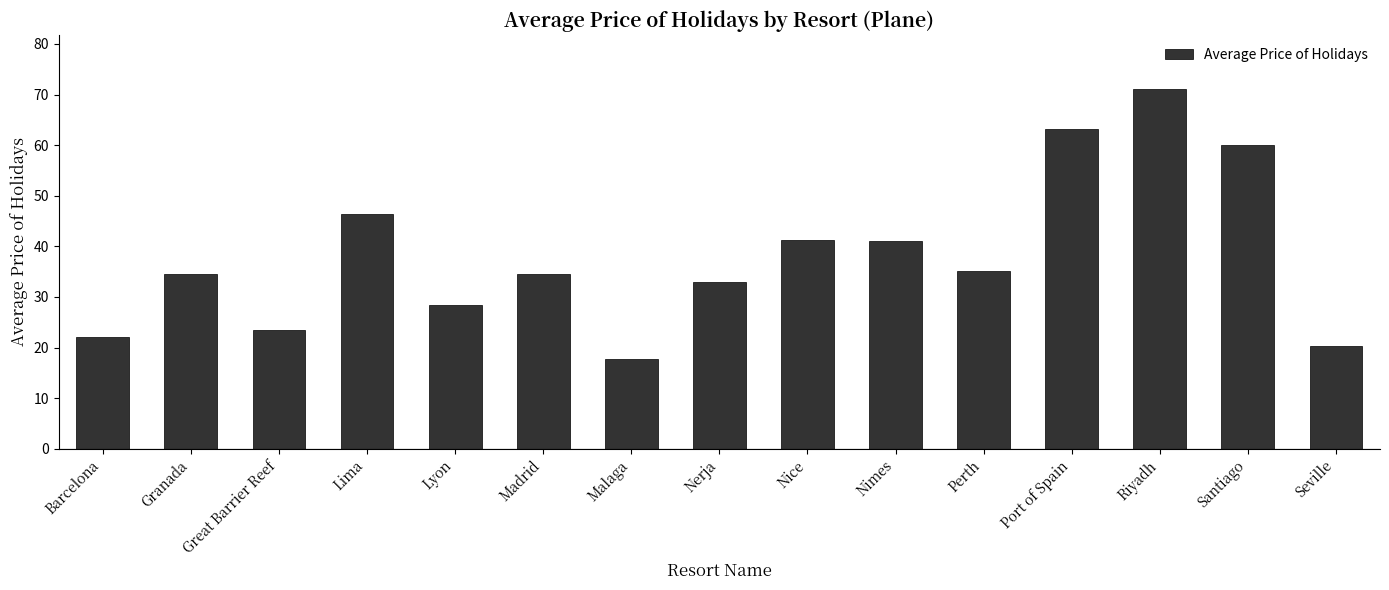

What position from the left is Nice?

9